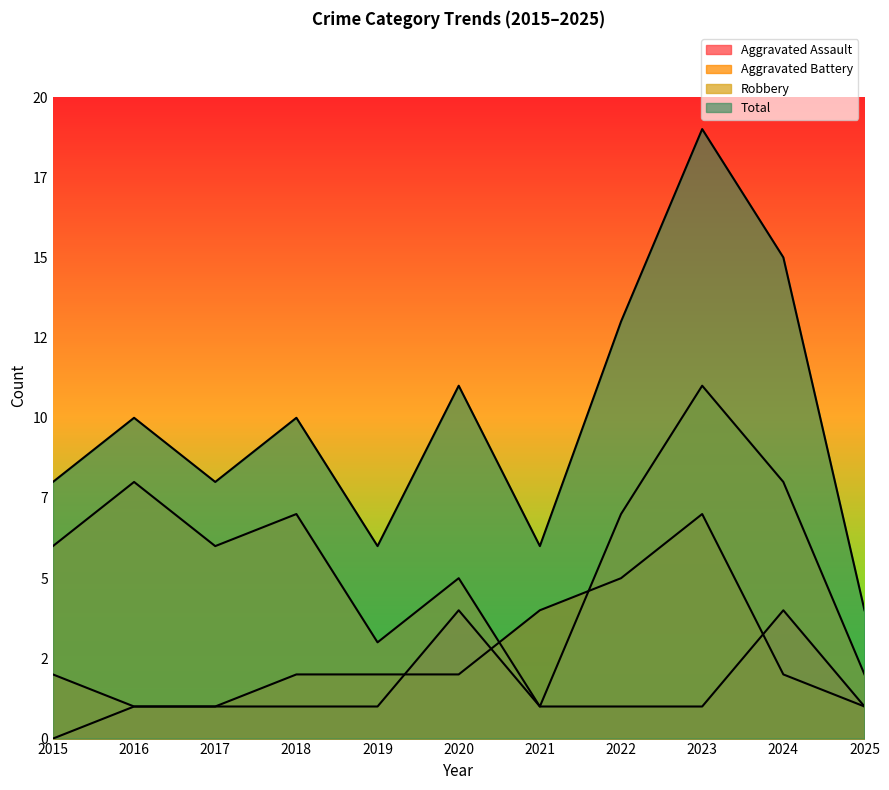

What is the average value of the Total series?

10